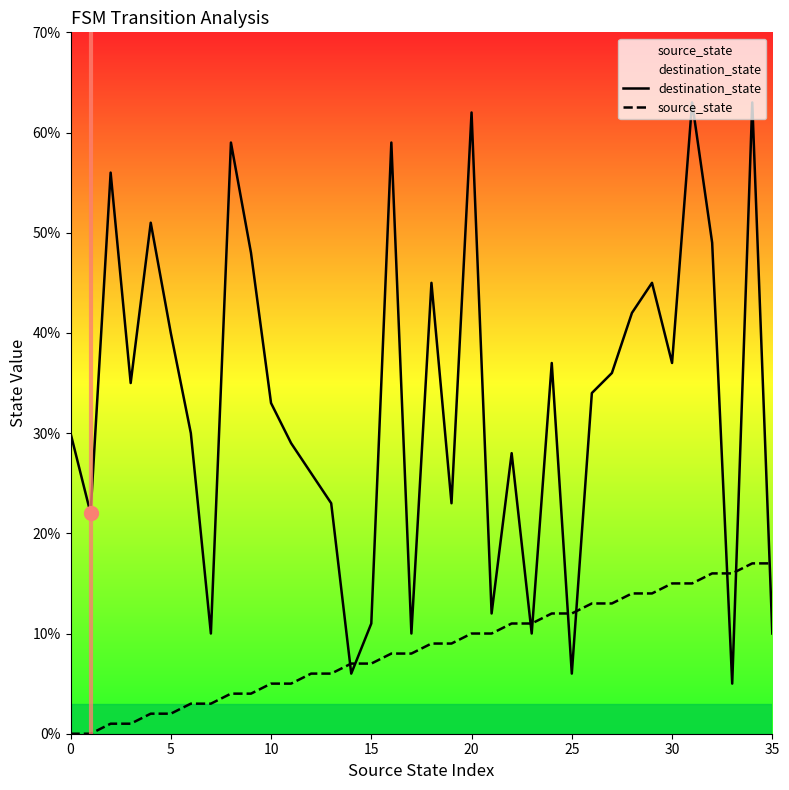

Is the value of source_state at 22 greater than the value of destination_state at 18?

No